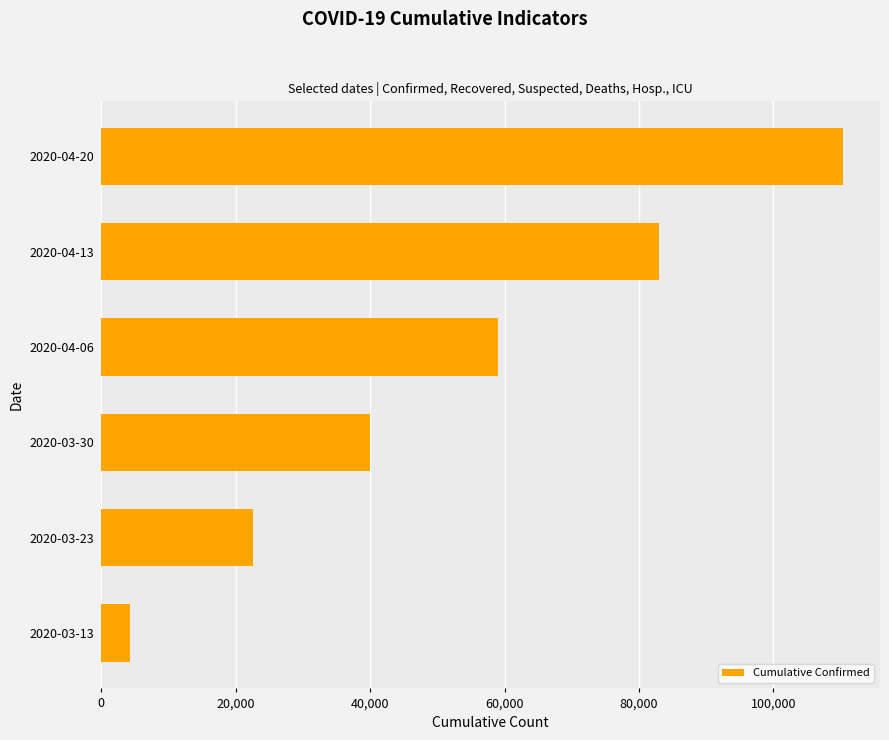

What is the difference between the second highest and second lowest values?

60354